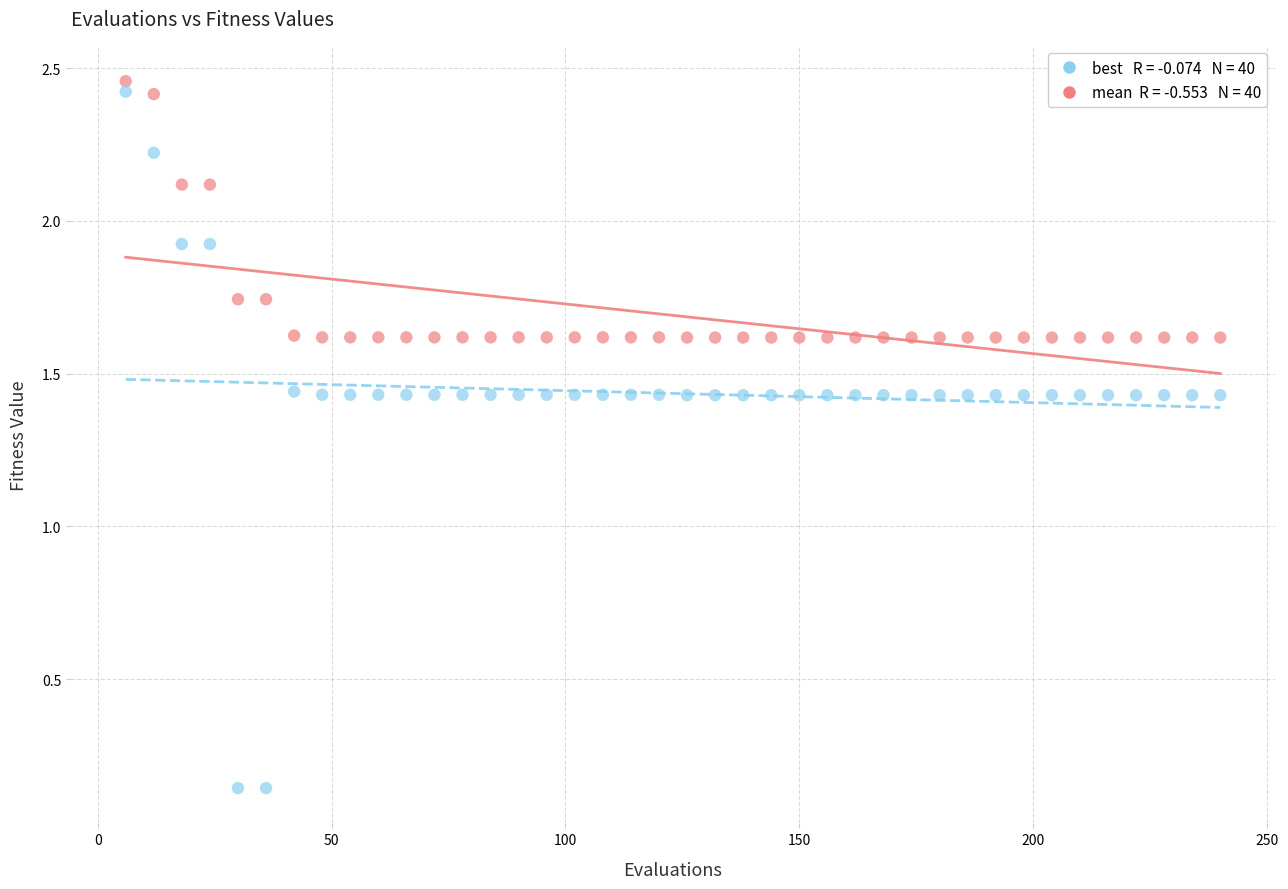

Across all data points, what is the range of Y values (max minus min)?

2.3